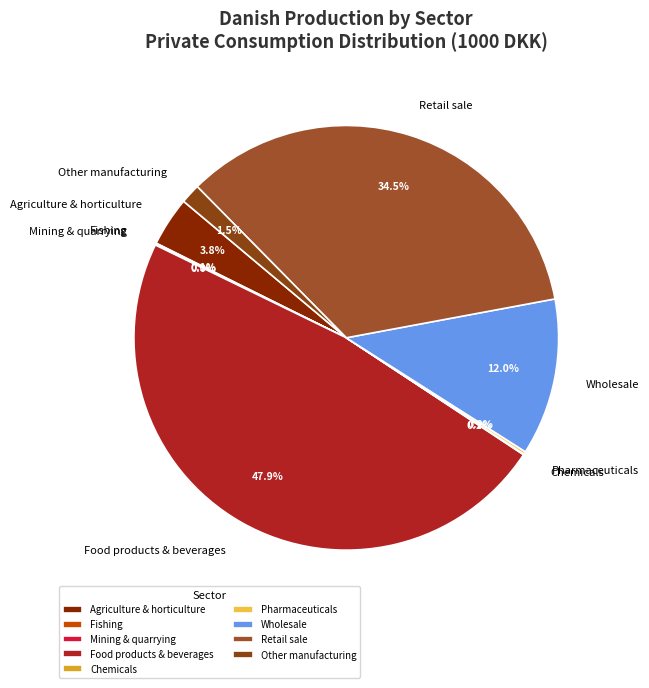

Does any single category account for the majority?

No